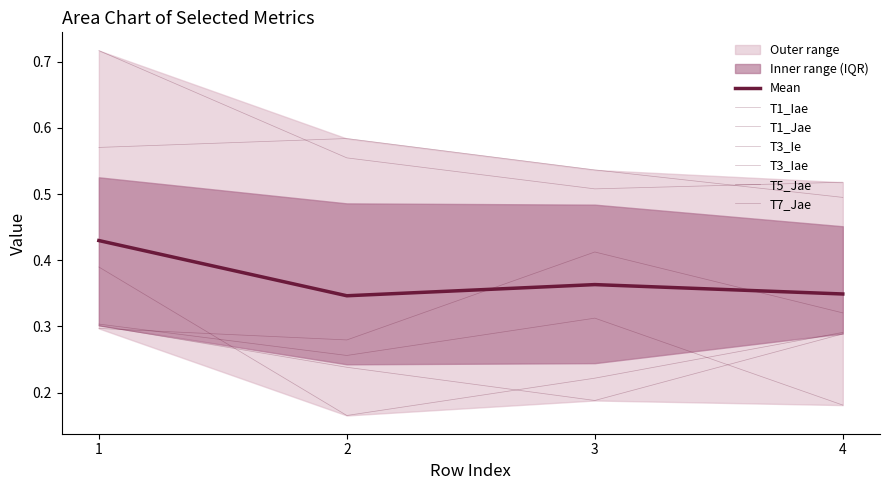

At which label is T1_Iae closest to 0?

3